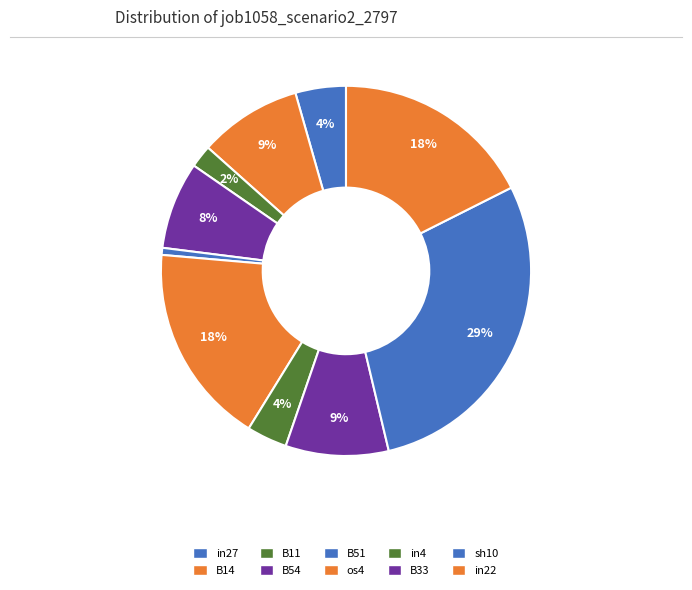

To the nearest percent, what is the combined percentage of in27 and B11?

6%